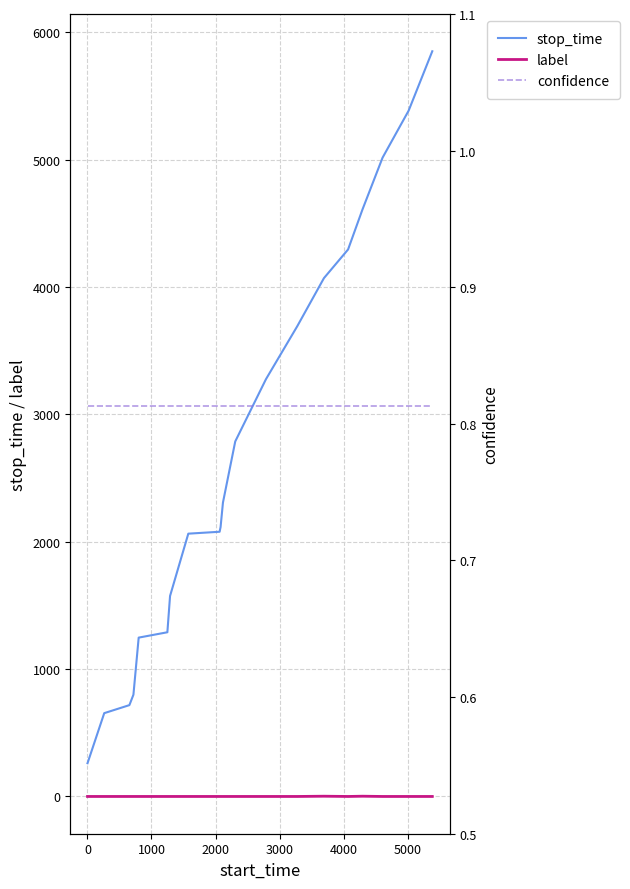

What are all the series names shown in the legend?

stop_time, label, confidence